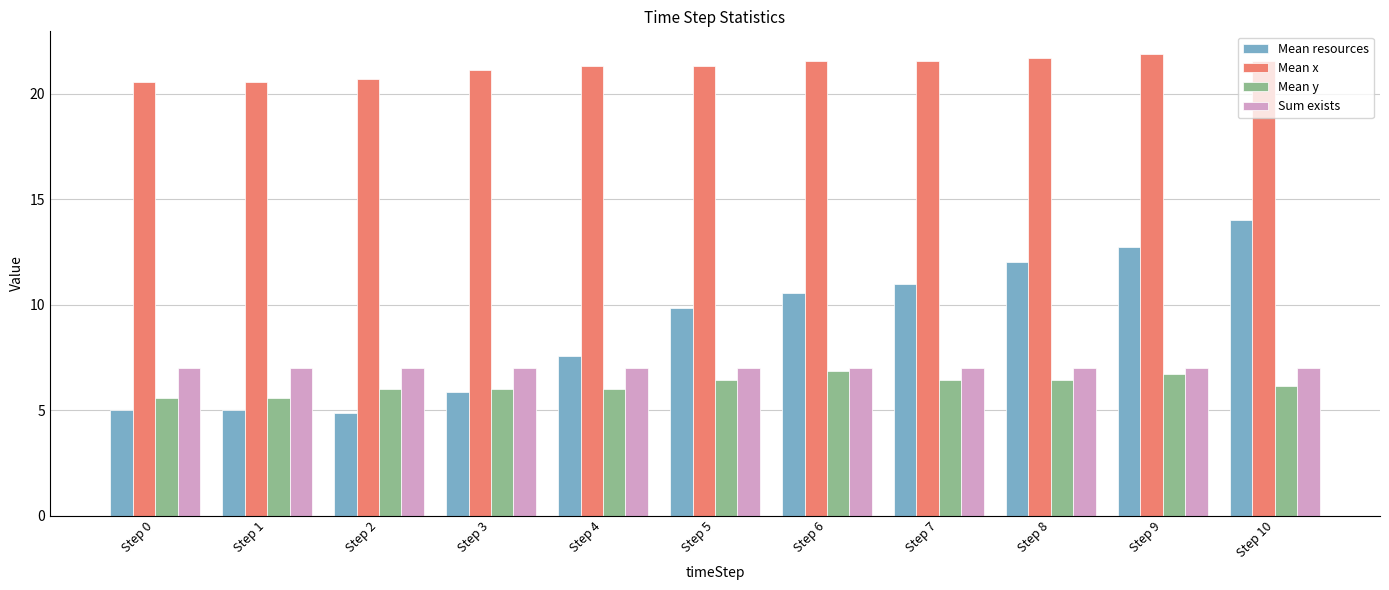

Read the Mean x value at Step 3.

21.1